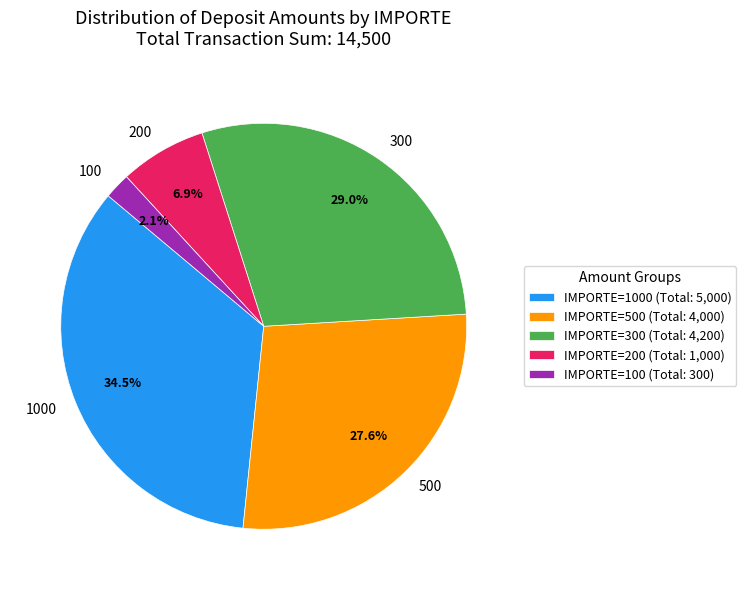

Which has a higher value, 300 or 100?

300